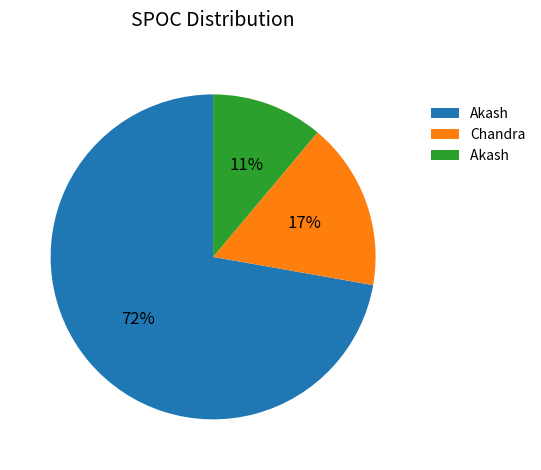

Is there any slice that represents more than half of the pie?

Yes